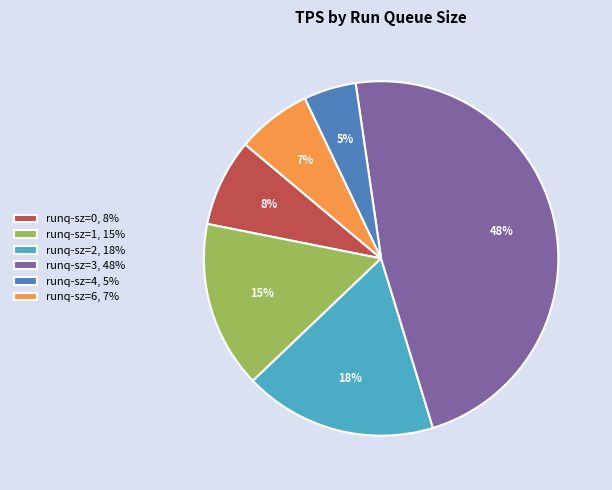

To the nearest percent, what portion does runq-sz=4, 5% represent?

5%